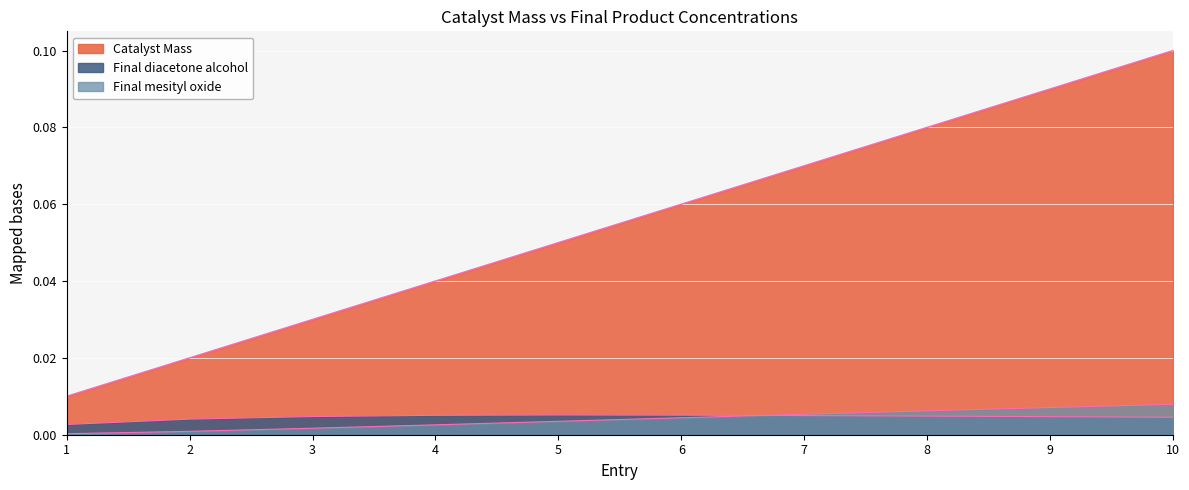

True or false: Final diacetone alcohol has a value of 0.0 at 5.

False